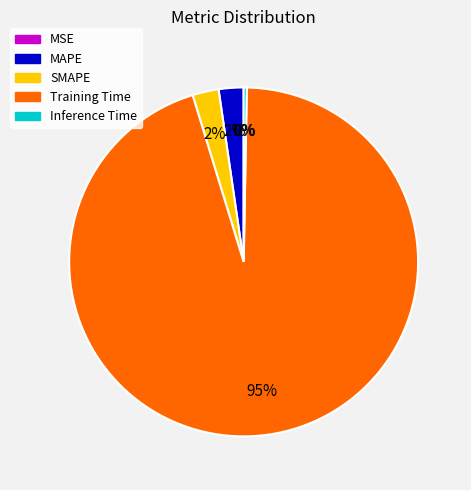

True or false: SMAPE accounts for 9% of the total.

False